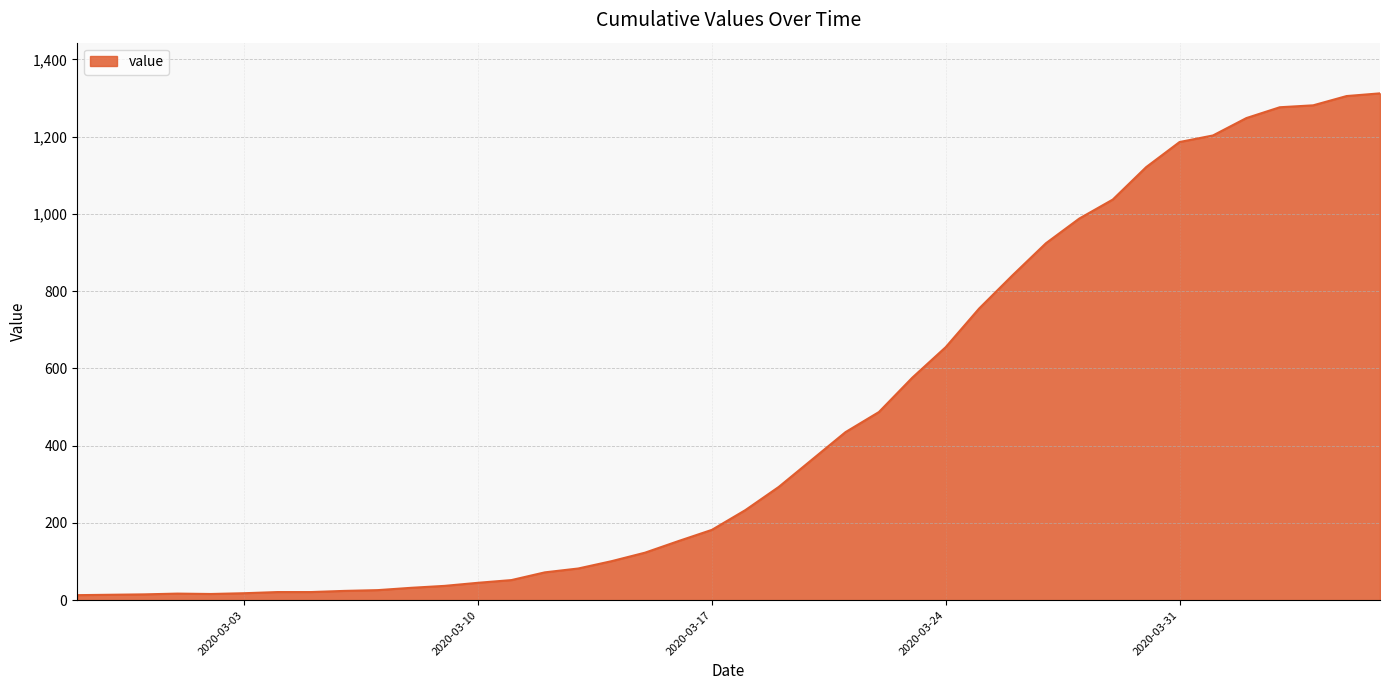

What is the difference between the maximum and minimum values?

1299